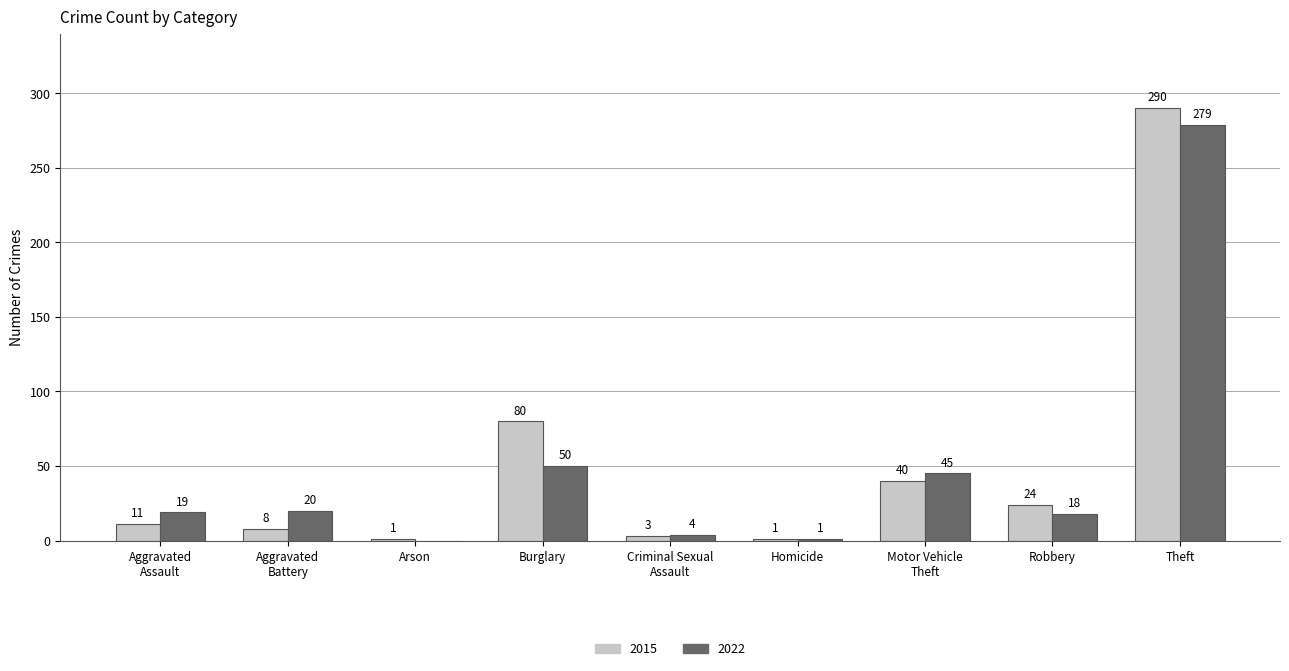

Which series has the largest range (max minus min)?

2015